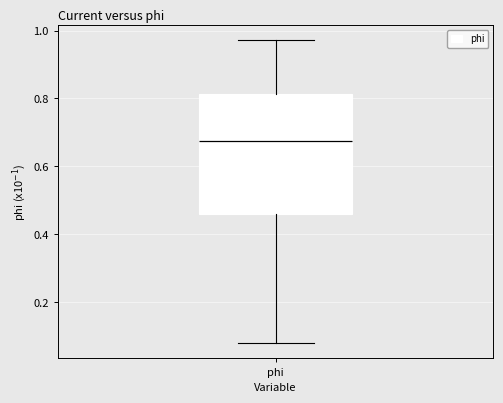

Where does the upper whisker of the box for phi end on the y-axis? The values are not printed on the chart, so give them approximately, as read against the axis.

0.98